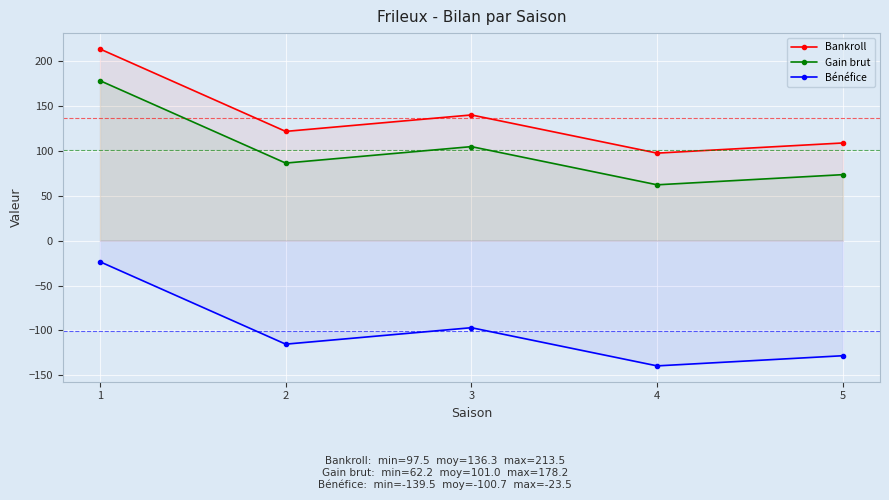

The Bankroll series shows 213.5 at 1. True or false?

True